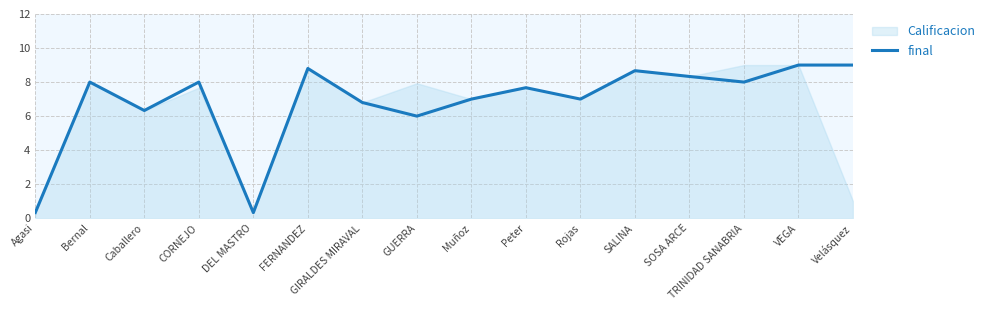

The value at DEL MASTRO is 0.5. True or false?

False